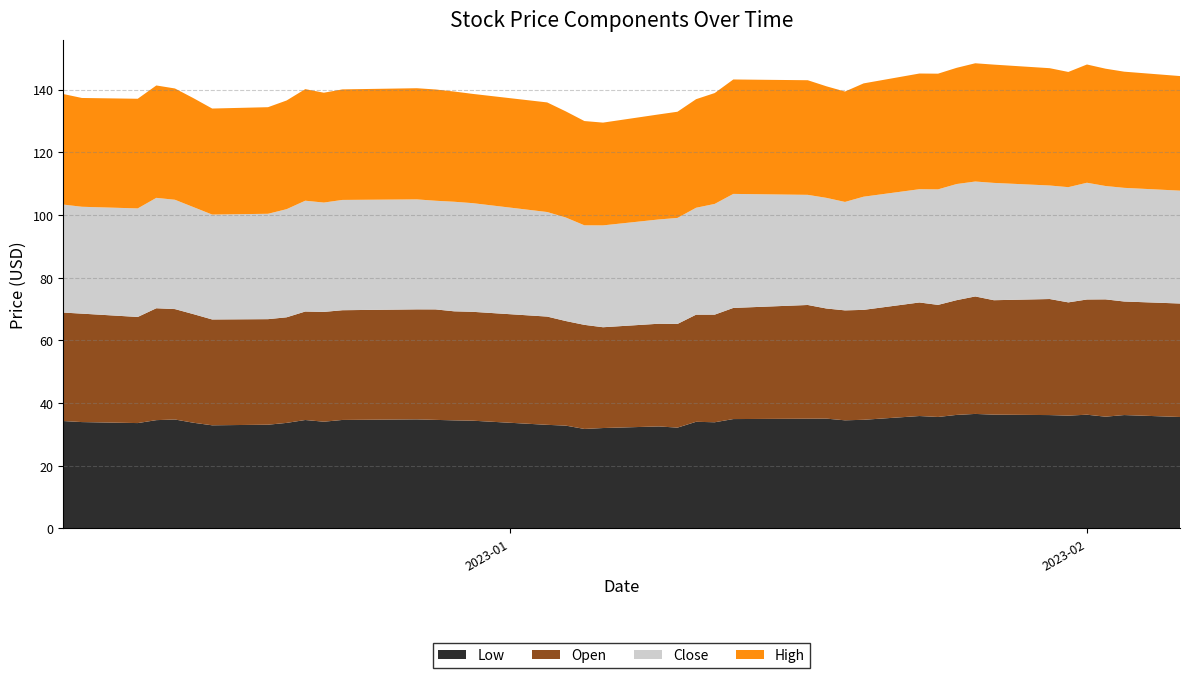

Reading right to left, transcribe all the data shown in this chart.

Low: 35.6	36.2	35.7	36.3	36.0	36.2	36.3	36.5	36.2	35.6	35.9	34.7	34.5	35.0	35.0	34.9	33.9	34.0	32.2	32.5	32.0	31.8	32.8	33.1	34.4	34.5	34.6	34.8	34.6	34.1	34.6	33.7	33.1	32.9	33.7	34.8	34.6	33.6	33.9	34.3
Open: 36.2	36.2	37.4	36.8	36.1	37.0	36.5	37.5	36.6	35.8	36.2	35.1	35.1	35.1	36.3	35.5	34.3	34.2	33.1	32.8	32.1	33.2	33.4	34.5	34.7	34.8	35.2	35.1	35.0	35.0	34.6	33.7	33.7	33.8	34.6	35.2	35.7	33.9	34.6	34.6
Close: 36.0	36.2	36.2	37.2	36.8	36.2	37.4	36.7	37.0	36.9	36.1	36.1	34.6	35.3	35.1	36.4	35.3	34.1	33.8	33.3	32.5	31.8	33.0	33.4	34.7	35.0	34.7	35.1	35.2	34.9	35.4	34.5	33.6	33.5	34.1	34.9	35.2	34.6	34.1	34.5
High: 36.5	37.1	37.4	37.7	36.8	37.4	37.7	37.7	37.1	36.9	36.9	36.1	35.2	35.6	36.6	36.5	35.4	34.6	33.9	33.5	32.8	33.3	33.9	35.0	34.9	35.2	35.5	35.5	35.3	35.0	35.6	34.7	34.0	33.8	34.8	35.5	35.9	35.0	34.7	35.3